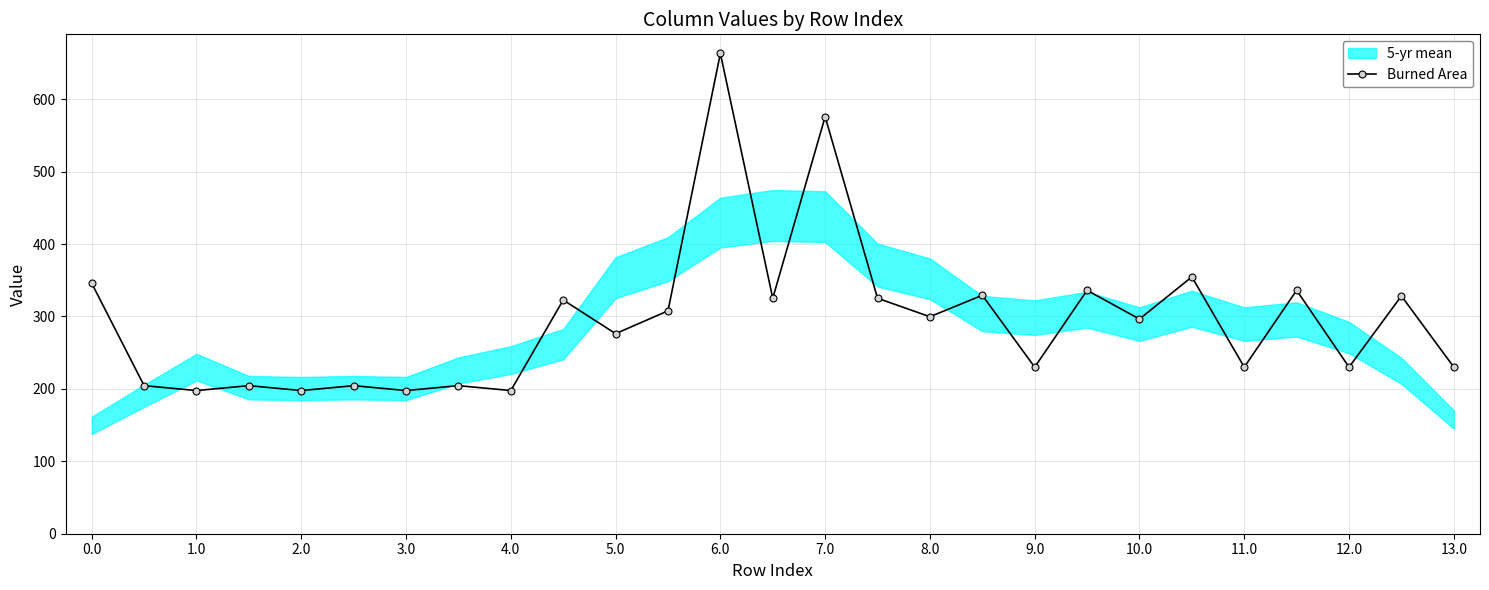

Reading left to right, transcribe all the data shown in this chart.

345.8	204.4	197.7	204.4	197.7	204.4	197.7	204.4	197.7	322.7	276.2	307.8	663.2	325.1	575.8	325.1	299.6	329.2	230.0	336.1	296.4	354.6	230.0	336.1	230.0	328.3	230.0